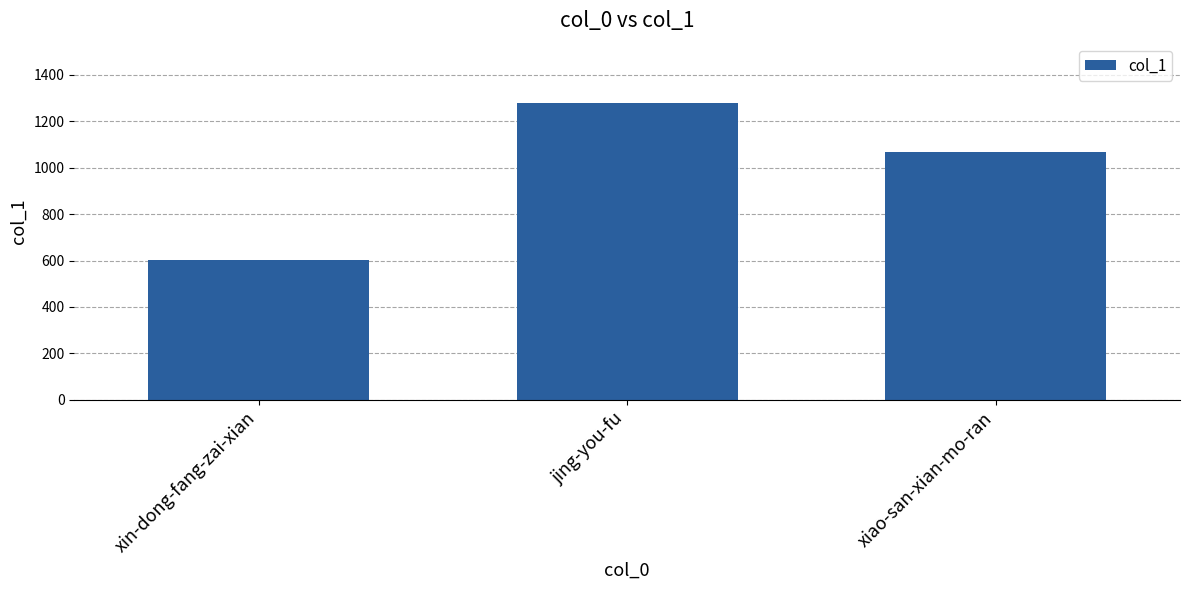

What is the average value?

982